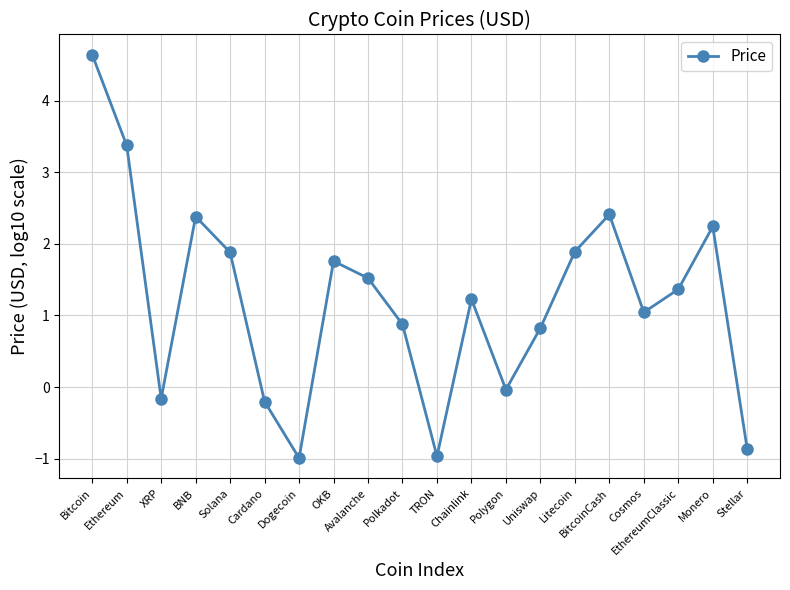

At which category does the chart reach its peak across all series?

Bitcoin